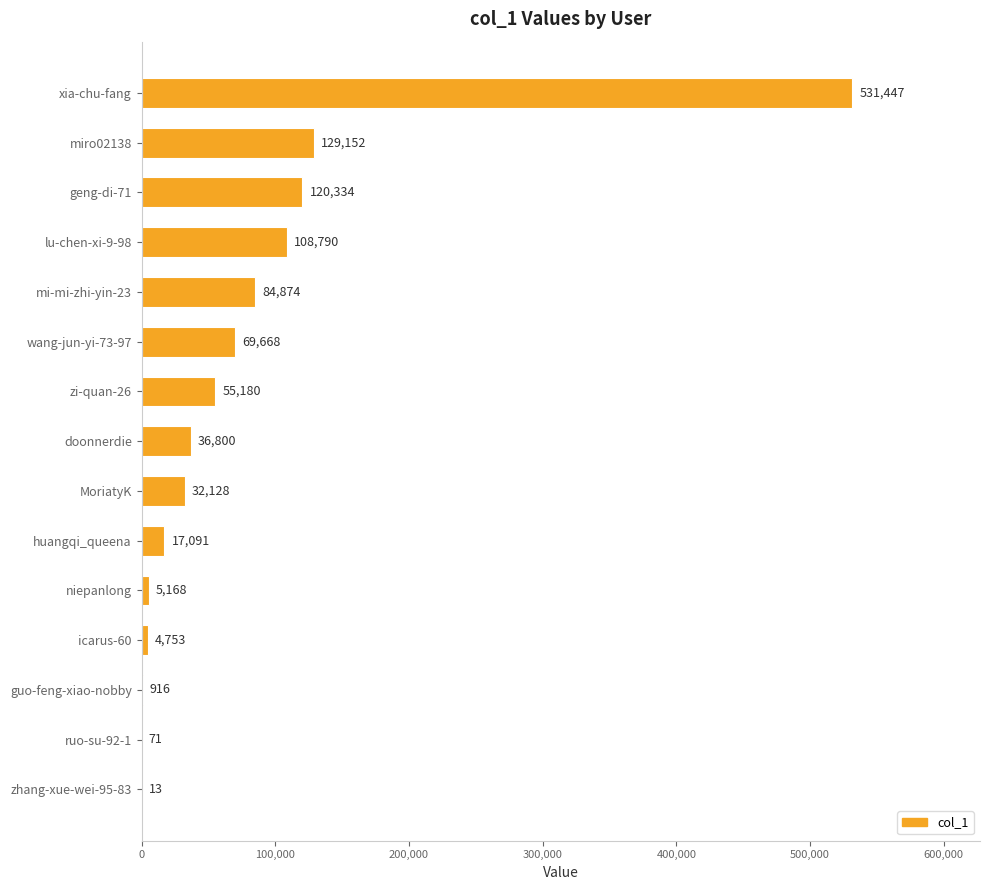

Reading top to bottom, transcribe all the data shown in this chart.

xia-chu-fang=531447	miro02138=129152	geng-di-71=120334	lu-chen-xi-9-98=108790	mi-mi-zhi-yin-23=84874	wang-jun-yi-73-97=69668	zi-quan-26=55180	doonnerdie=36800	MoriatyK=32128	huangqi_queena=17091	niepanlong=5168	icarus-60=4753	guo-feng-xiao-nobby=916	ruo-su-92-1=71	zhang-xue-wei-95-83=13